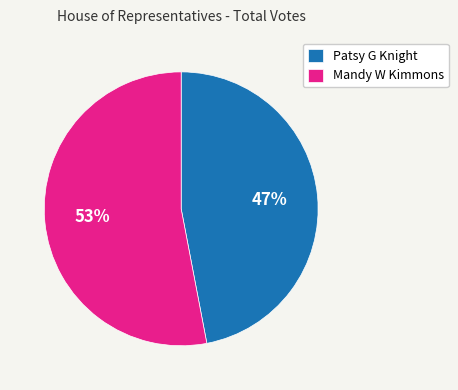

The Patsy G Knight slice represents 47% of the pie. True or false?

True